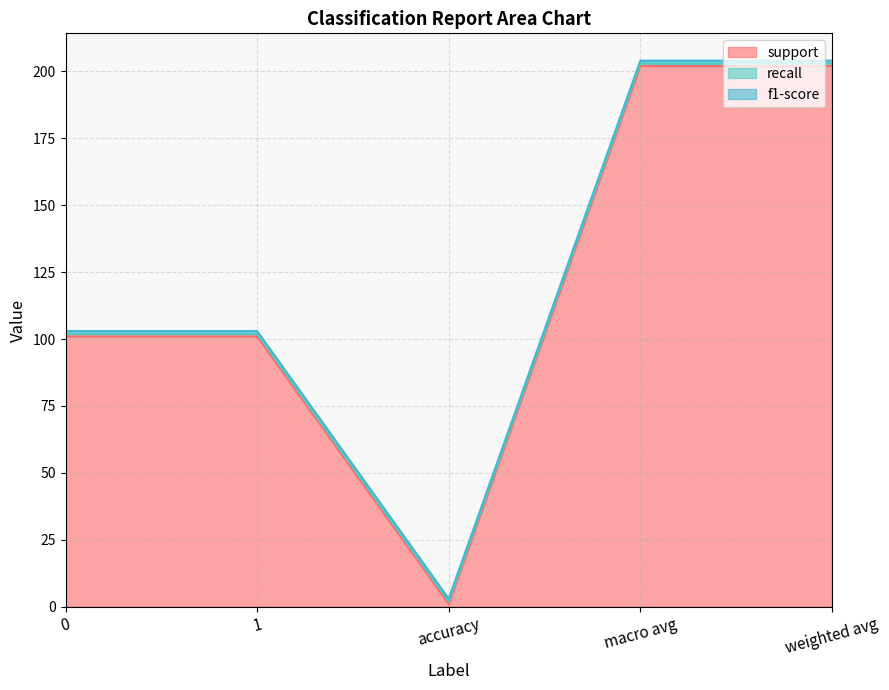

Where does the support series first go above 101?

macro avg